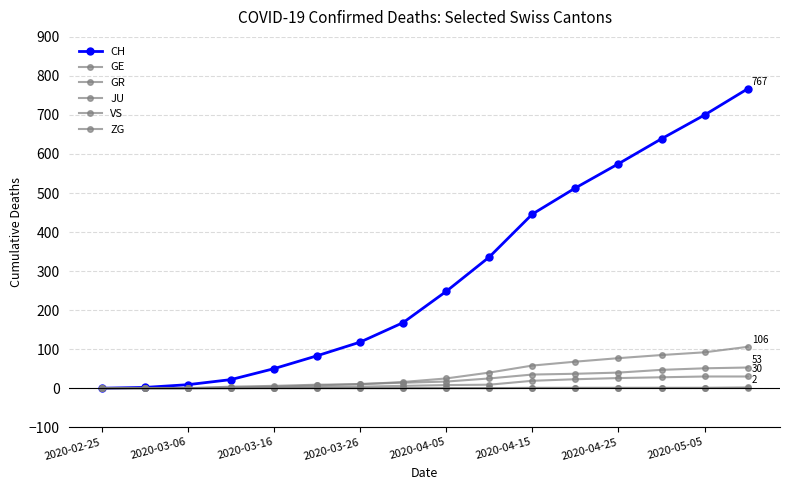

True or false: VS has more than 0 interior local peaks.

False